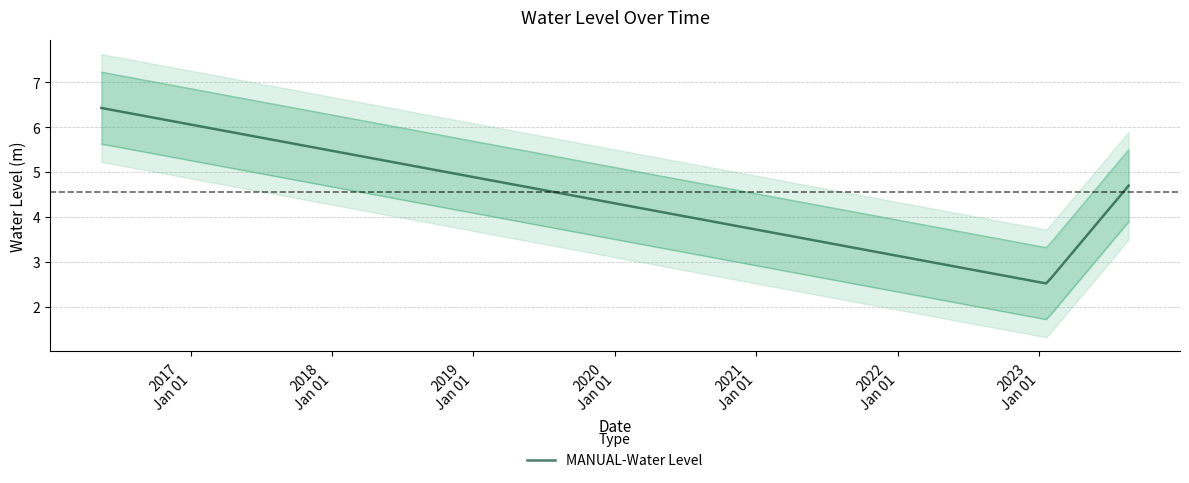

What is the sum of all values?

13.6